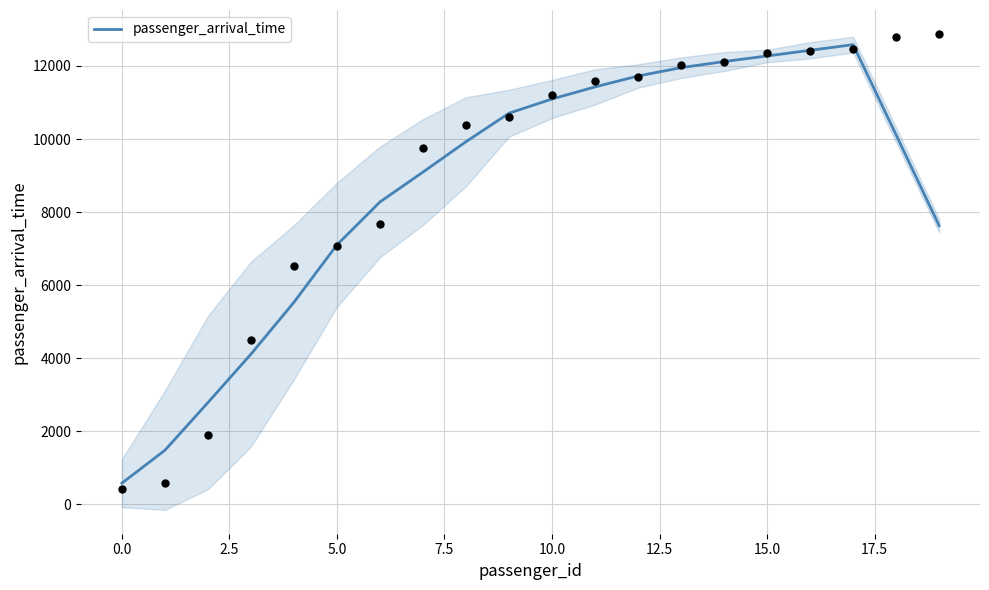

The value of passenger_arrival_time at 5.0 is 7102.6. True or false?

True